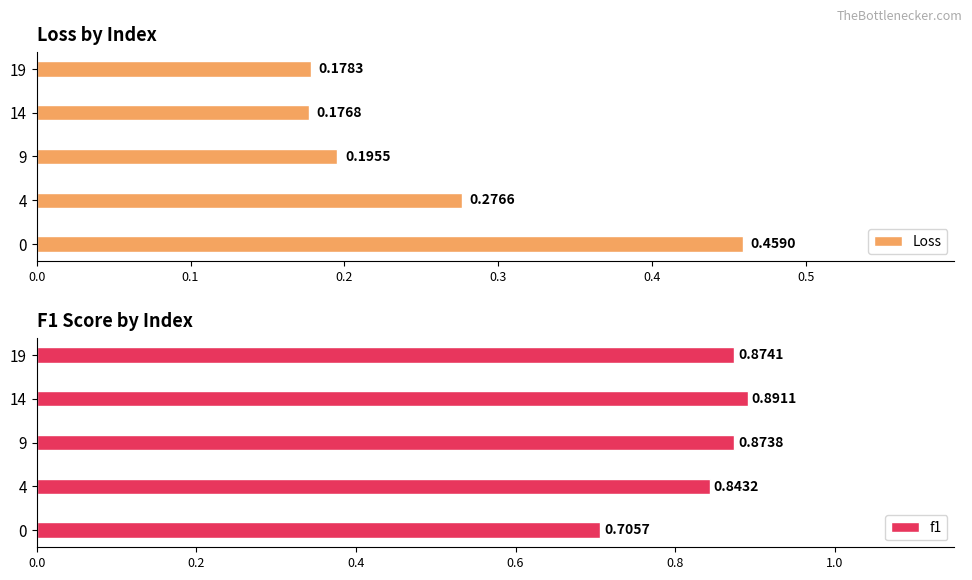

How many f1 values are between 0 and 1?

5